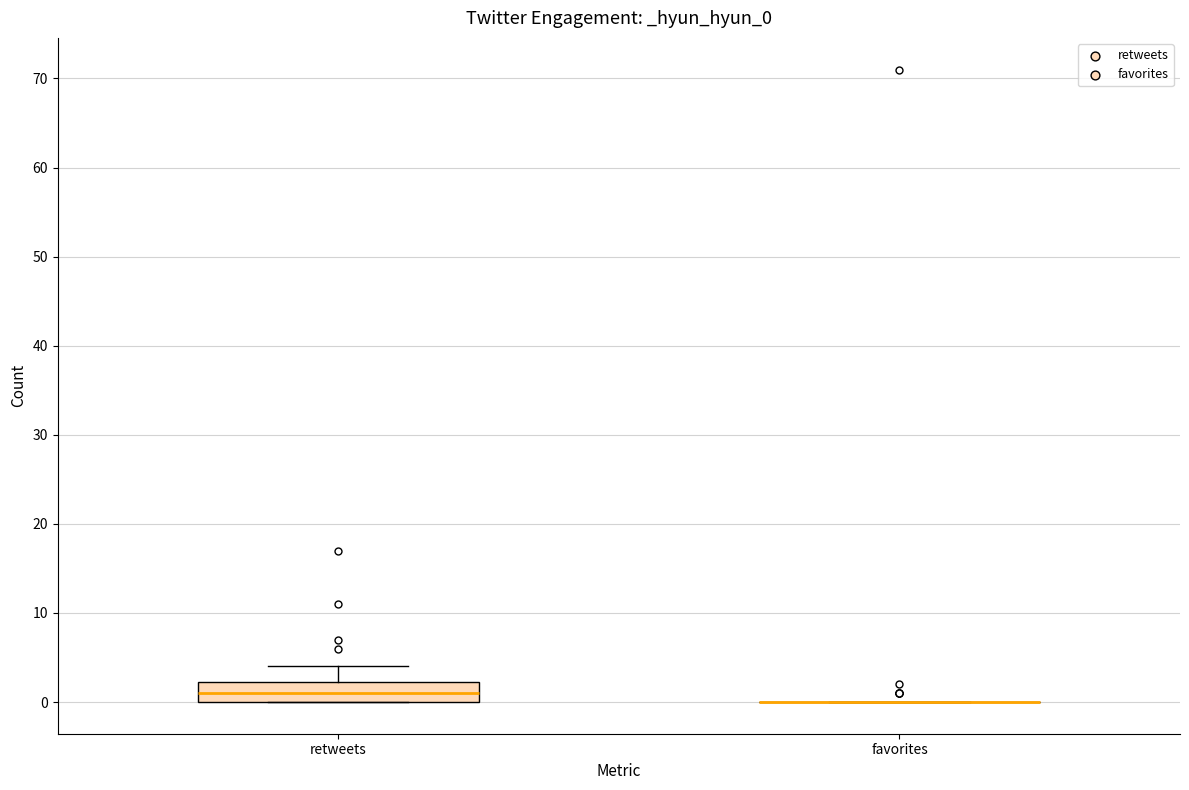

Reading left to right, transcribe this box plot: for each box, give where its median line is, the range the box spans, and where its two whiskers end, as read against the y-axis. The values are not printed on the chart, so give them approximately, as read against the axis.

retweets: median 1, box 0 to 2, whiskers 0 to 4
favorites: box collapsed to a line at 0, whiskers 0 to 0